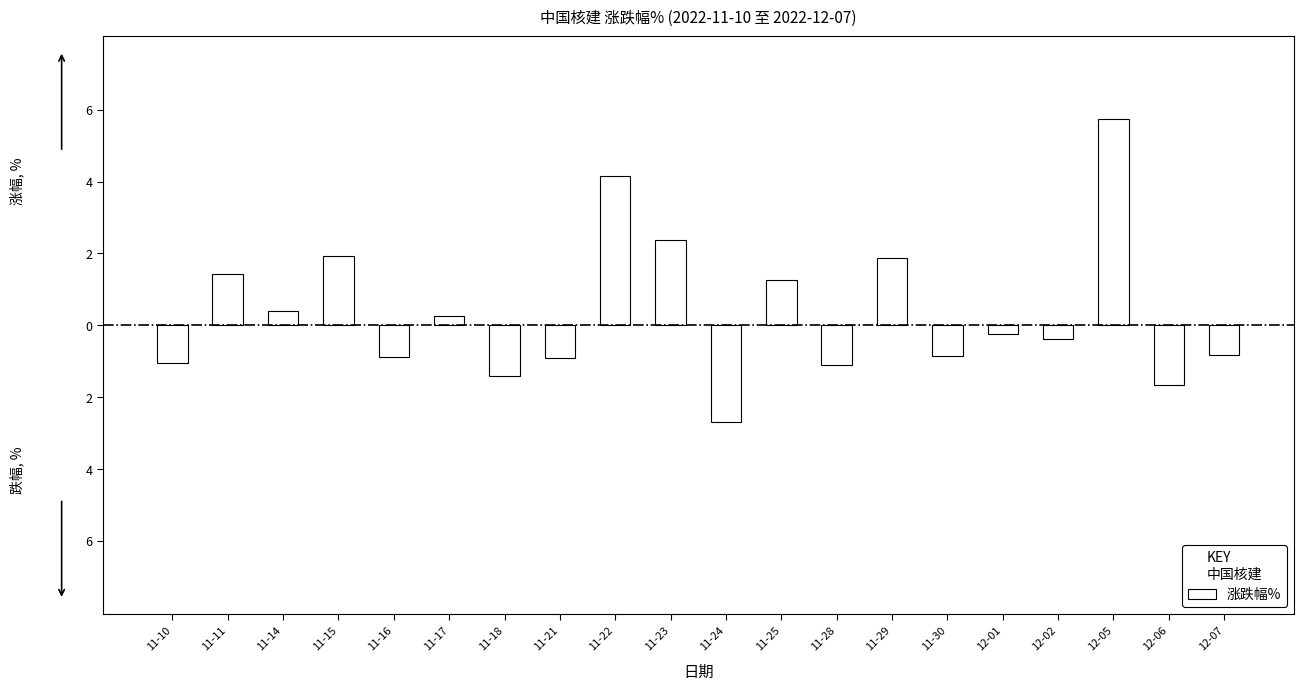

Reading left to right, extract all data points from this chart.

-1.0	1.4	0.4	1.9	-0.9	0.2	-1.4	-0.9	4.2	2.4	-2.7	1.2	-1.1	1.9	-0.9	-0.2	-0.4	5.7	-1.6	-0.8